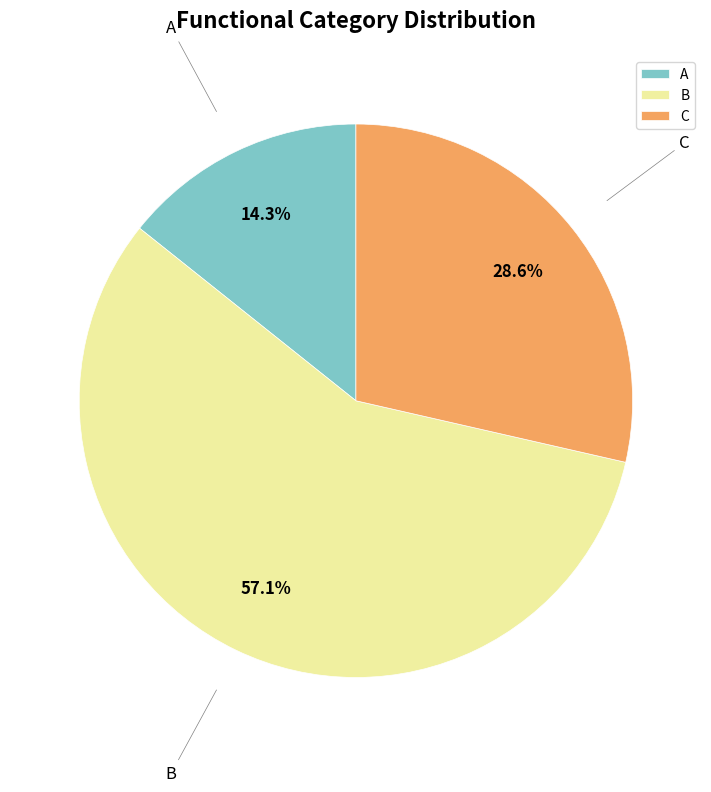

Which slice is the largest?

B